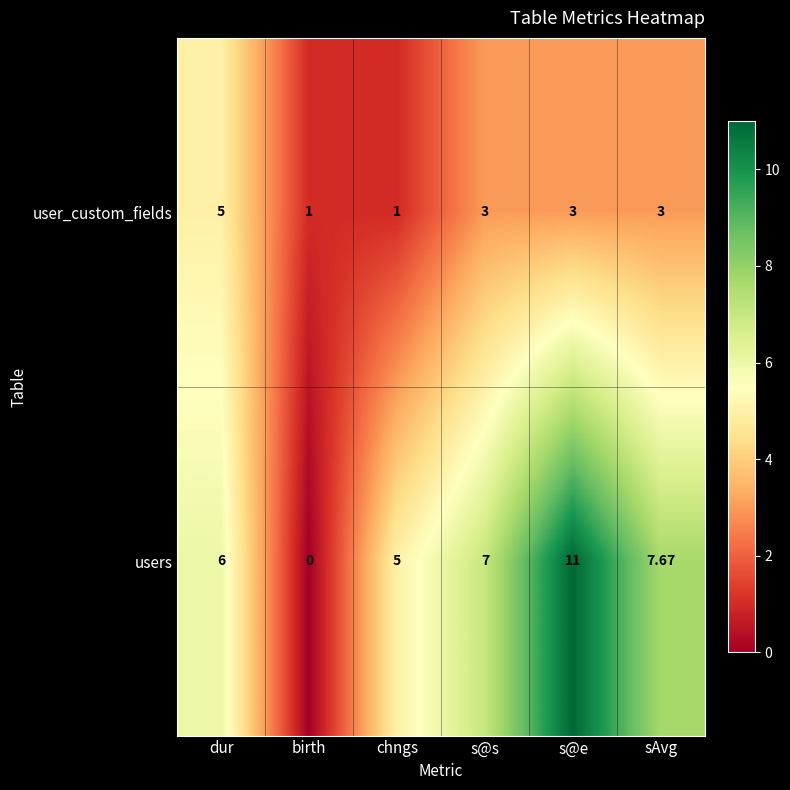

List the series in order of their peak value, lowest first.

user_custom_fields, users